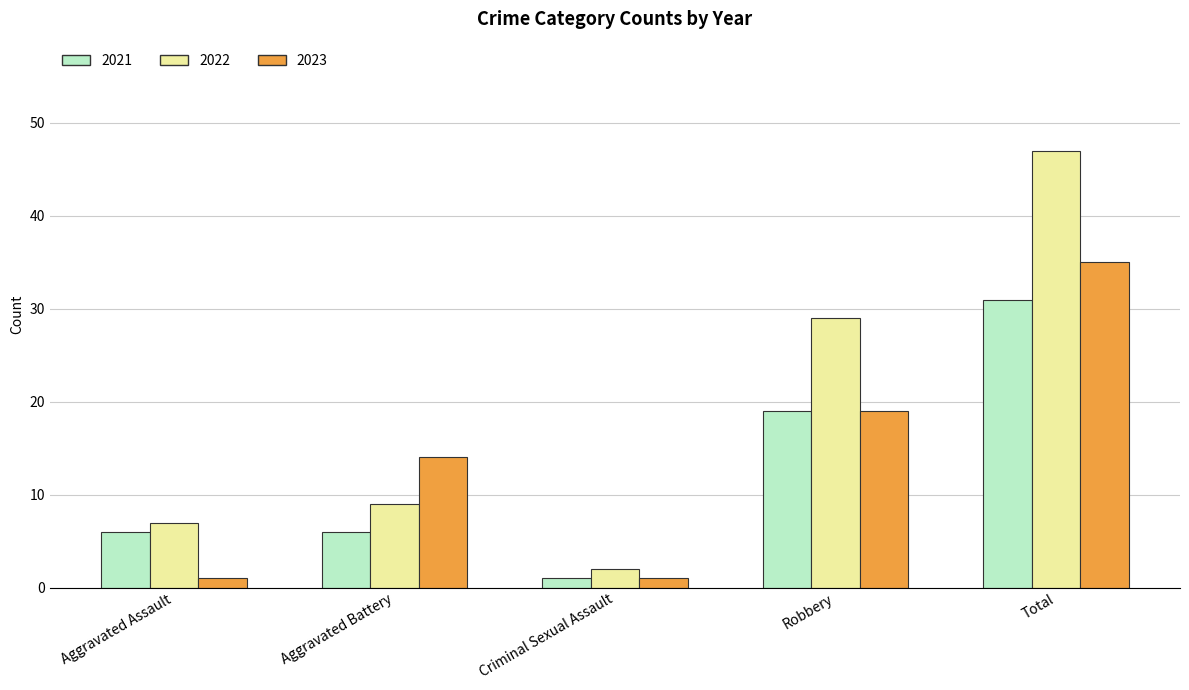

How many categories are shown in the chart?

5